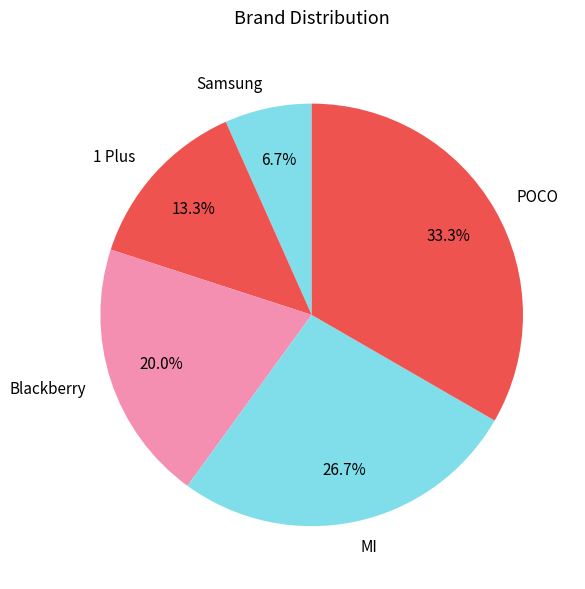

Is 1 Plus the majority of the pie?

No